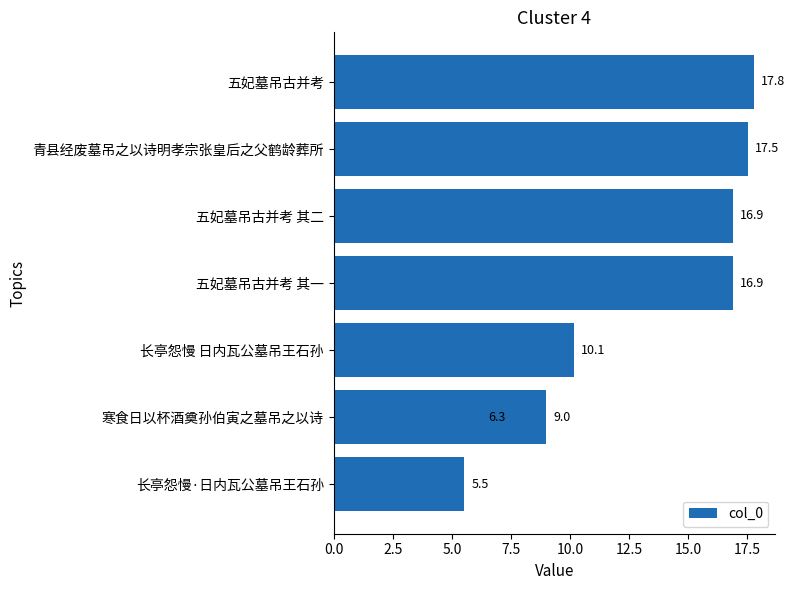

Does the chart contain stacked bars?

No